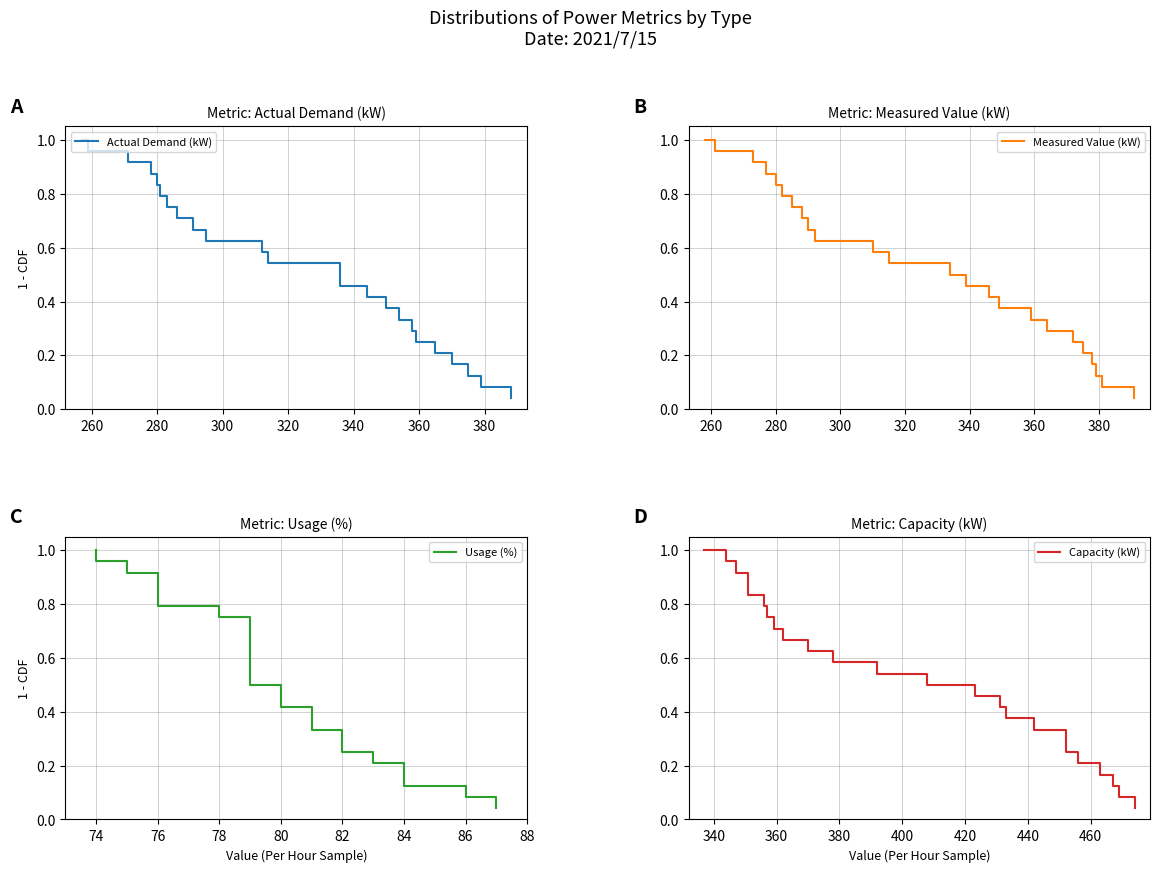

Rank the series by their maximum value, from lowest to highest.

Actual Demand (kW), Measured Value (kW), Usage (%), Capacity (kW)